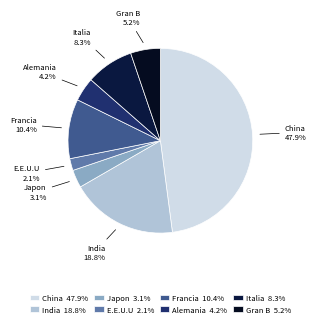

Count the number of slices in the pie.

8